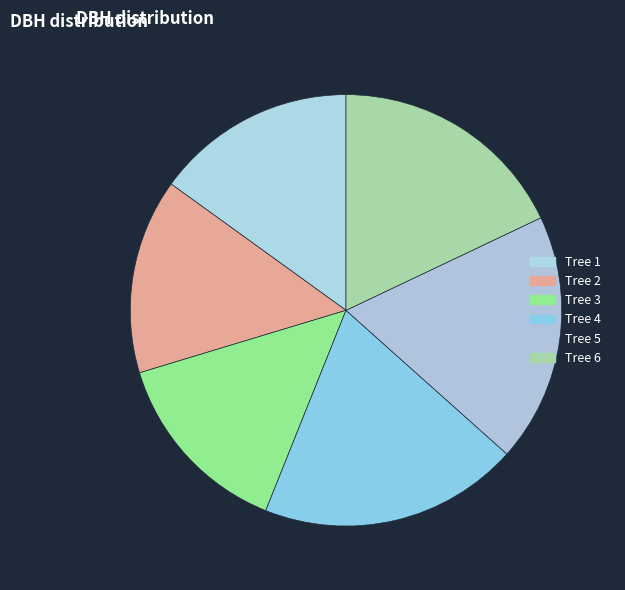

How many slices are in this pie chart?

6